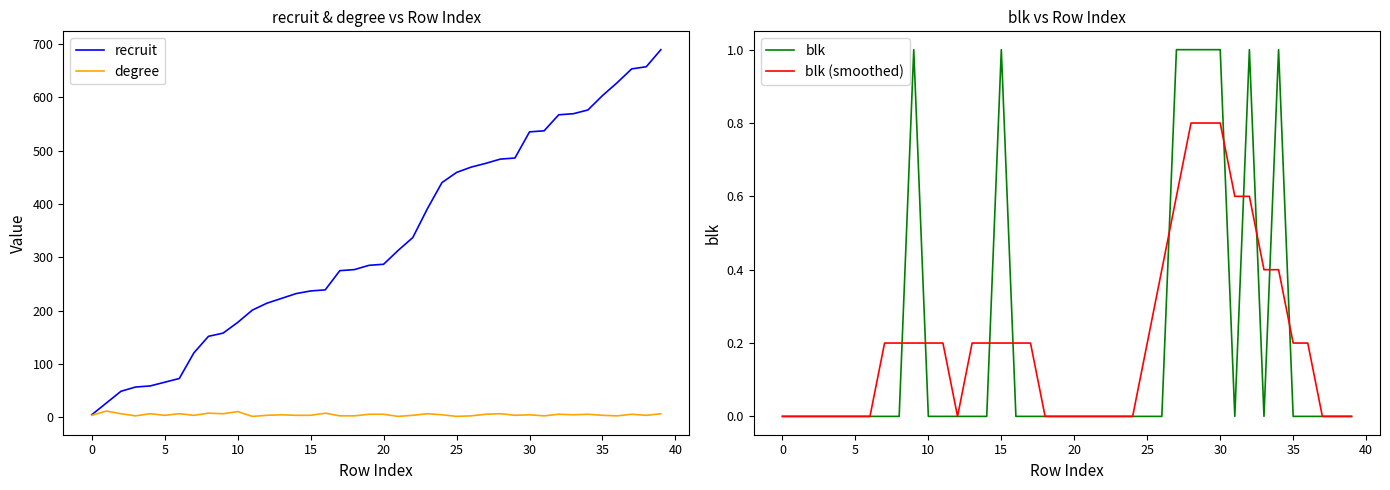

How many lines are shown in the chart?

4